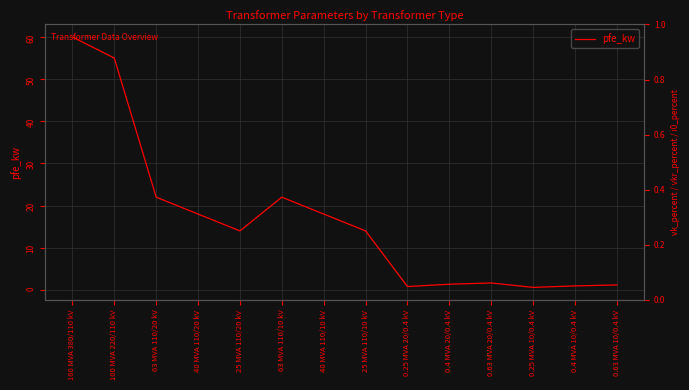

Reading left to right, extract all data points from this chart.

60.0	55.0	22.0	18.0	14.0	22.0	18.0	14.0	0.8	1.4	1.6	0.6	0.9	1.2